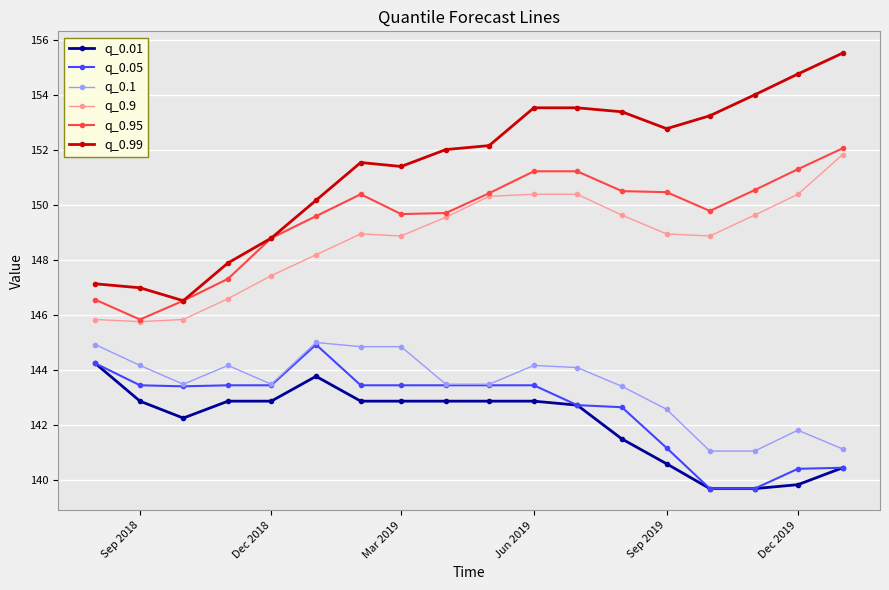

Which series has the largest range (max minus min)?

q_0.99